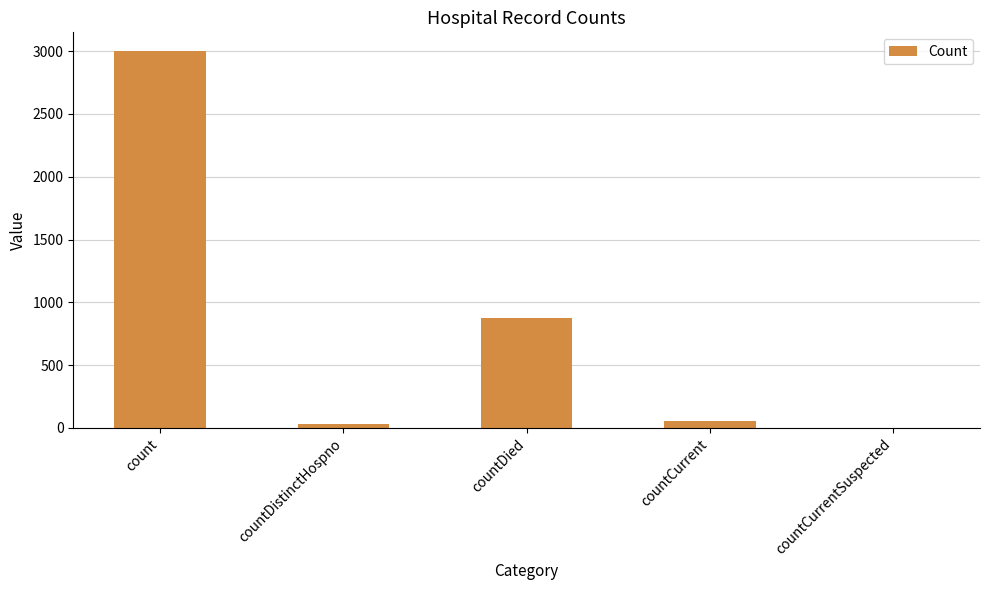

What is the maximum value shown in the chart?

3000